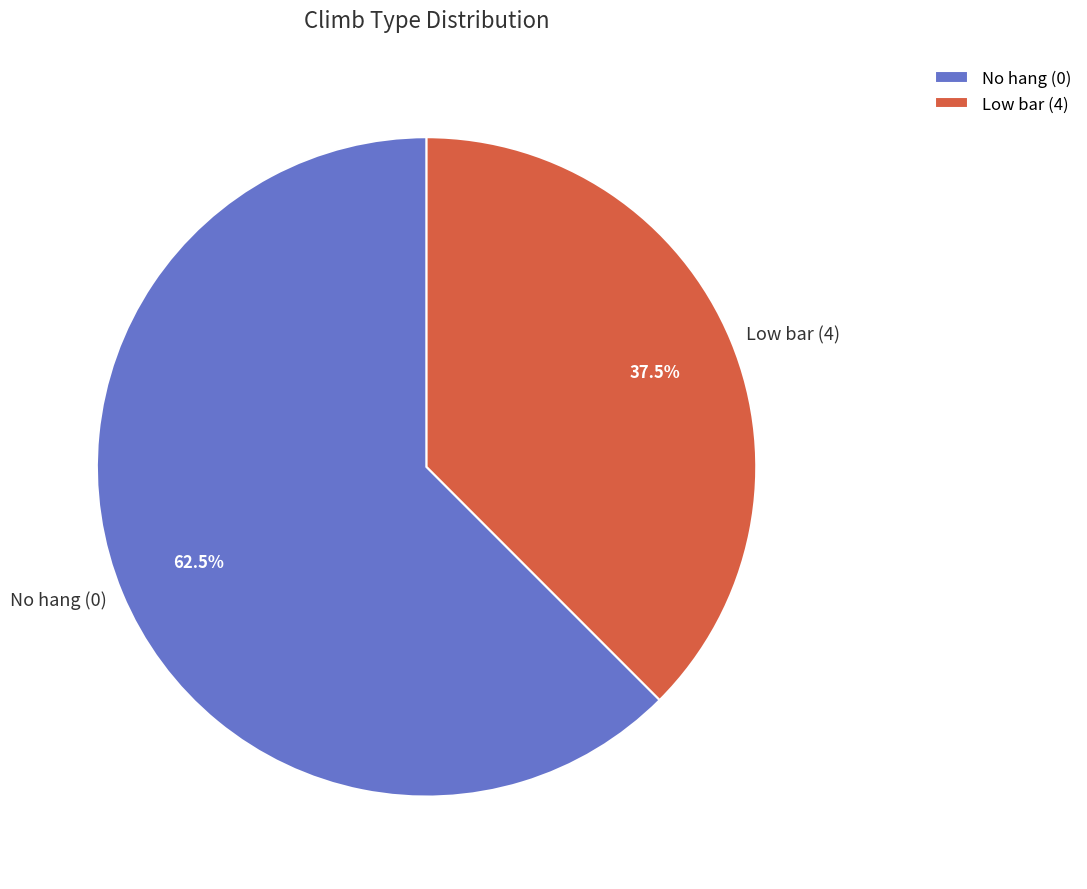

Rank the categories by value from highest to lowest.

No hang (0), Low bar (4)